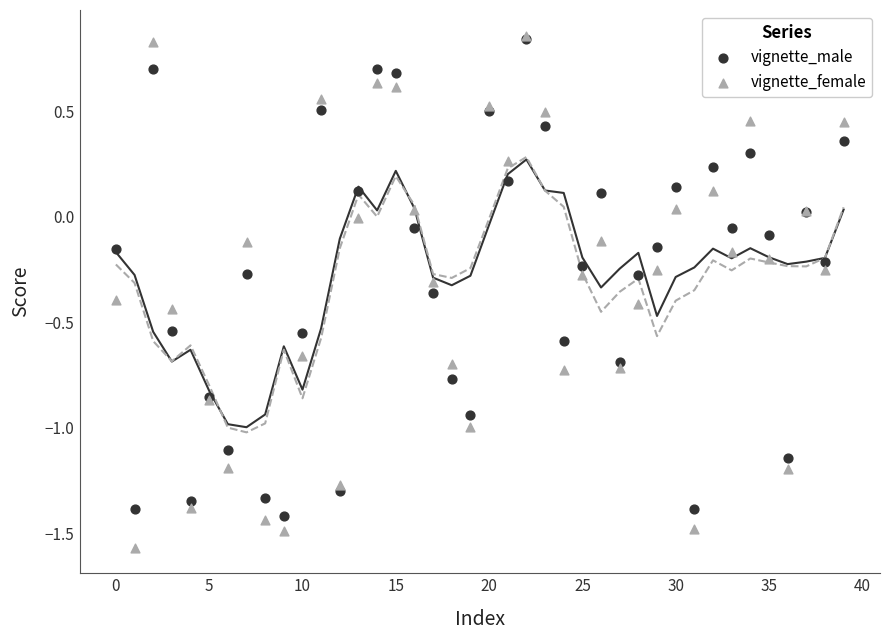

Which series has the largest Y range (max minus min)?

vignette_female